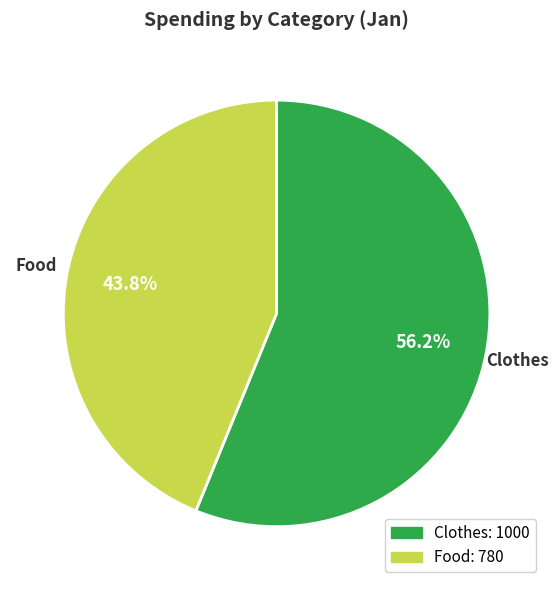

To the nearest percent, what is the difference between the Clothes and Food slice percentages?

12%